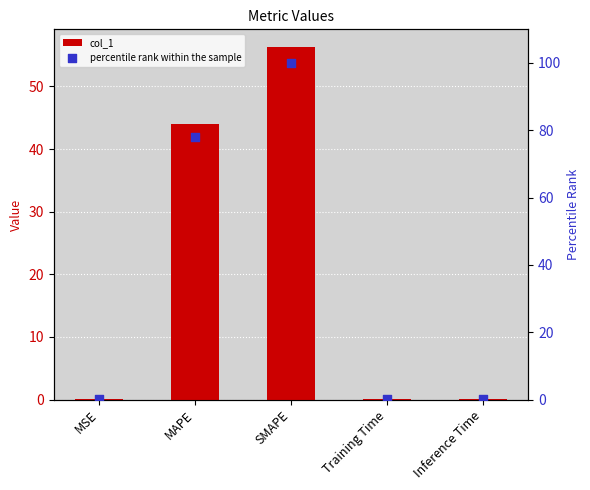

At which category is the sum across all series the highest?

SMAPE